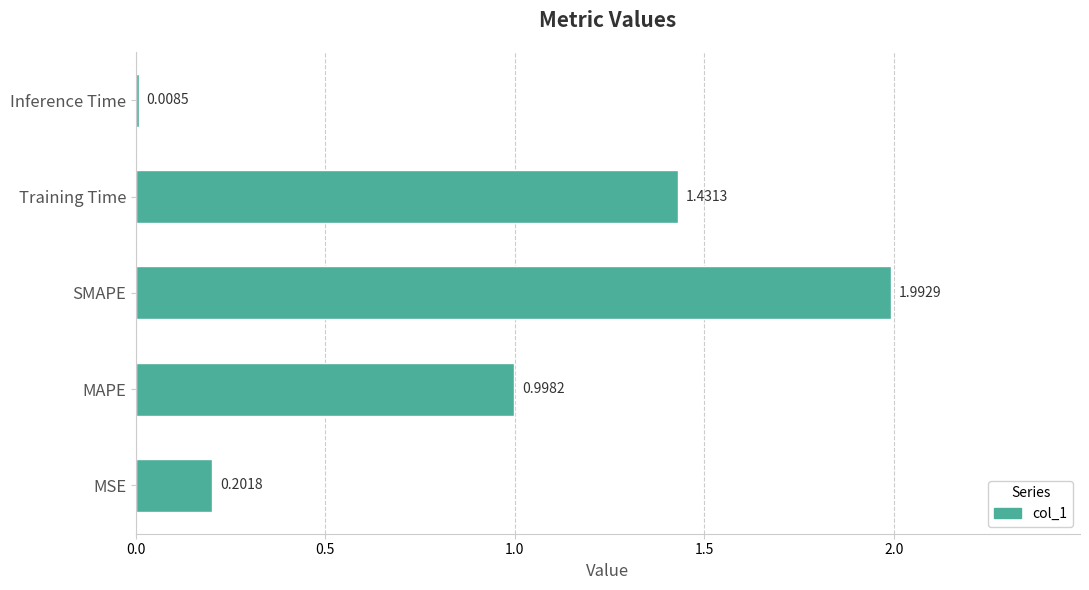

Which has a higher value, Training Time or SMAPE?

SMAPE